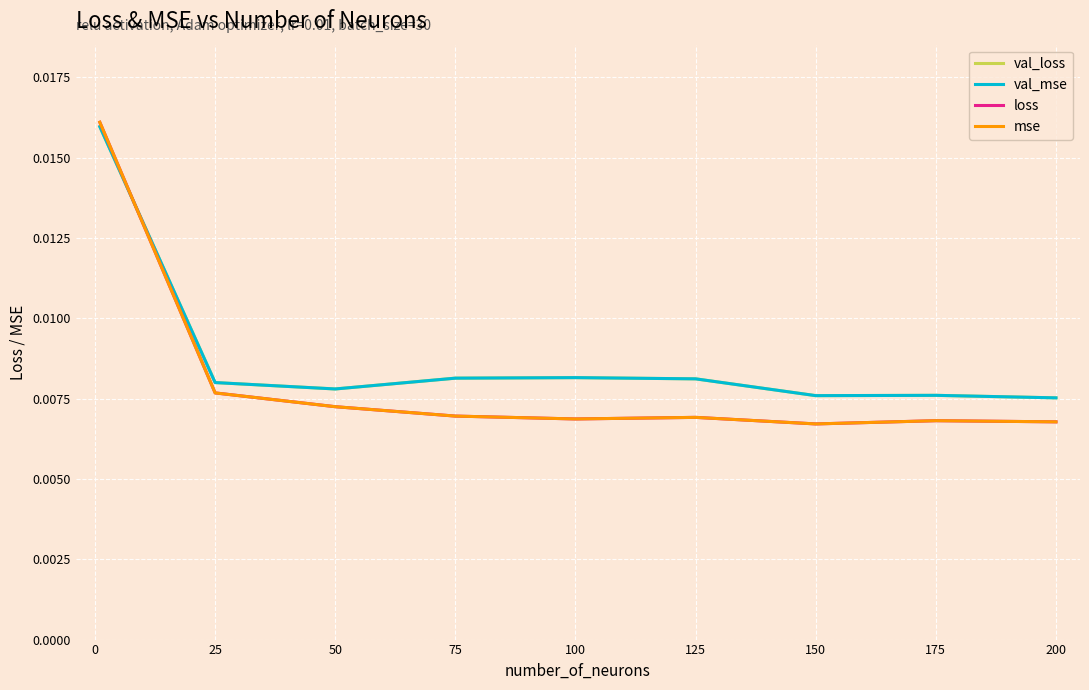

Which series has the largest range (max minus min)?

loss